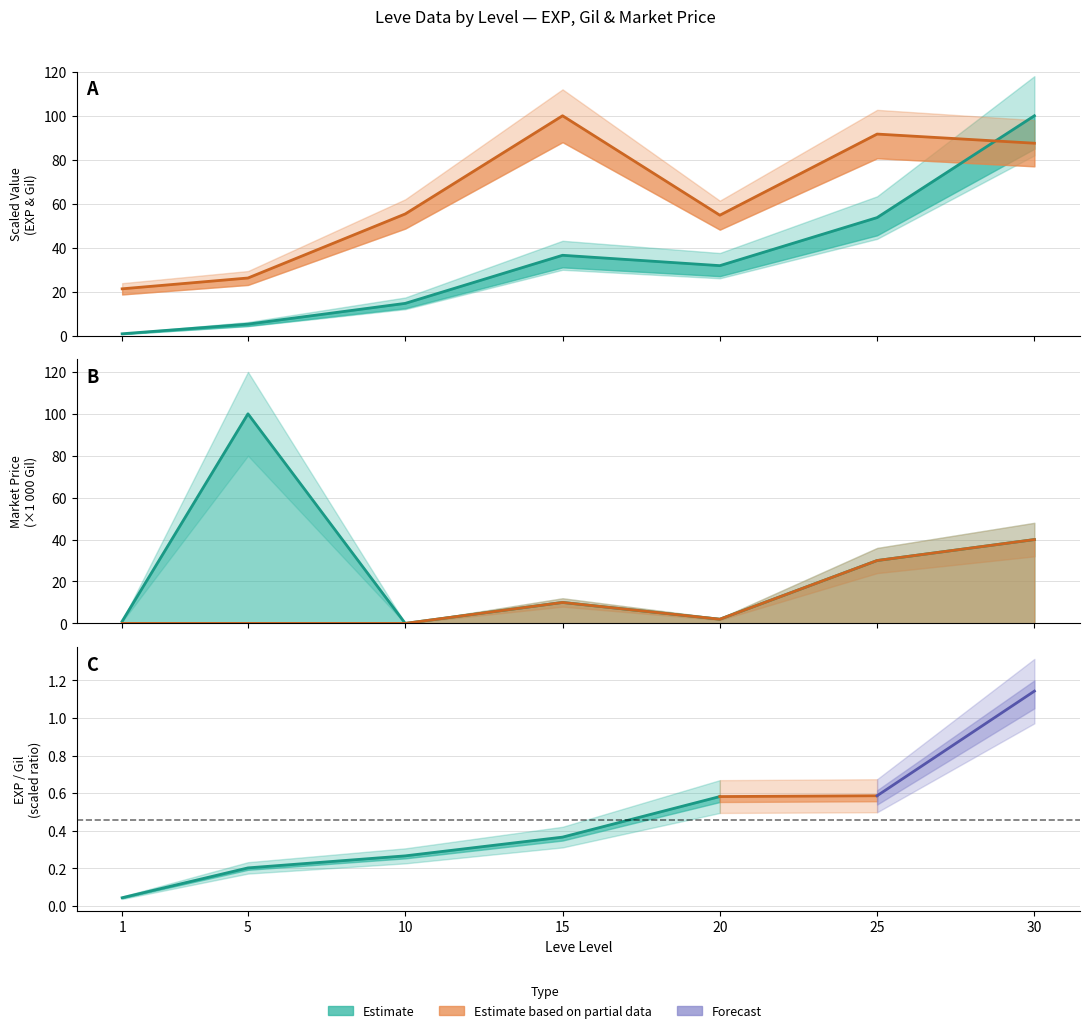

Rank the series at 15 from highest to lowest value.

Leve Gil, Leve EXP, LevePriceHQ